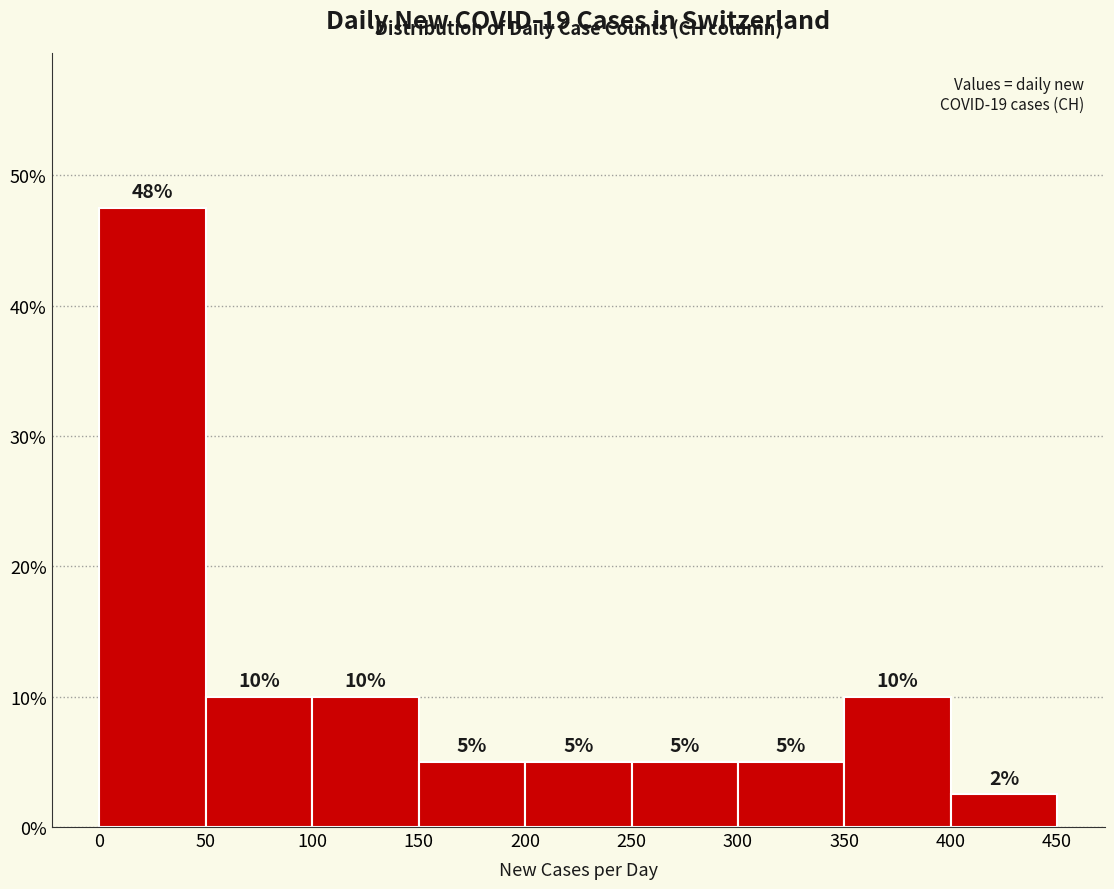

Which range on the x-axis has the tallest bar?

0 to 50